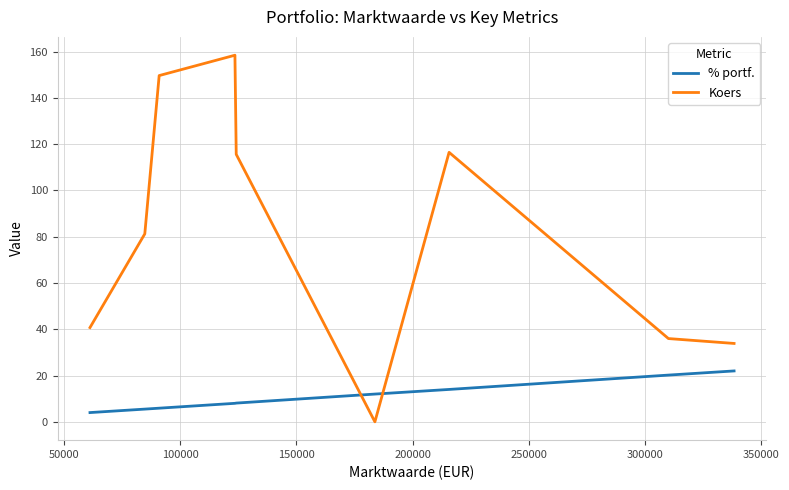

List the series in order of their overall mean, highest first.

Koers, % portf.